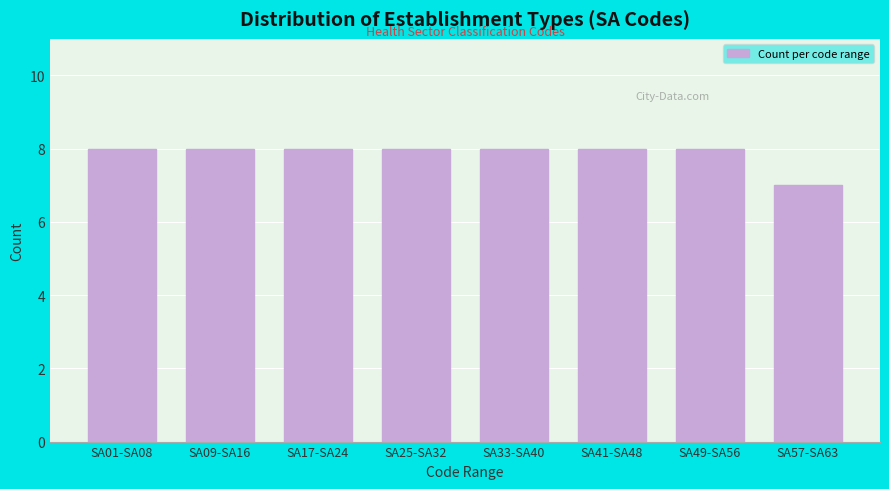

Reading right to left, extract all data points from this chart.

7	8	8	8	8	8	8	8